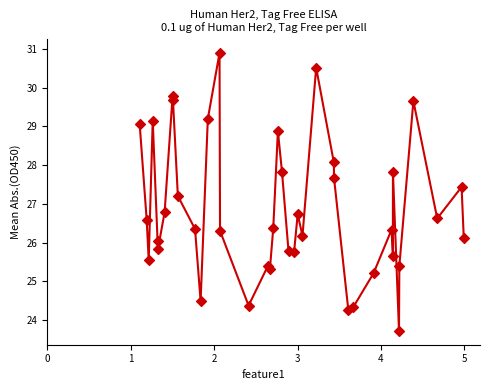

What is the maximum value shown in the chart?

30.9